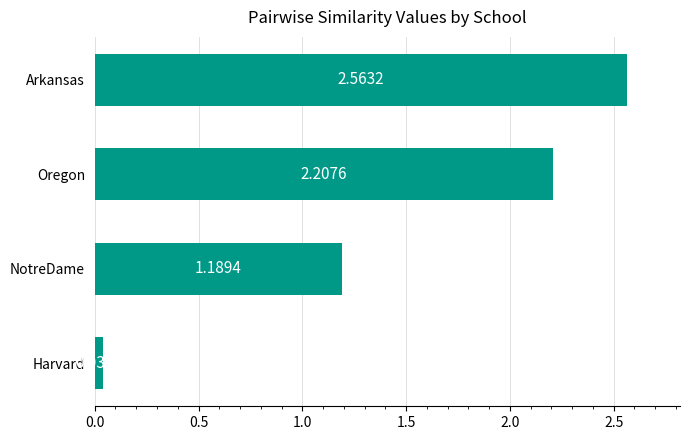

List the labels in order of value, smallest first.

Harvard, NotreDame, Oregon, Arkansas